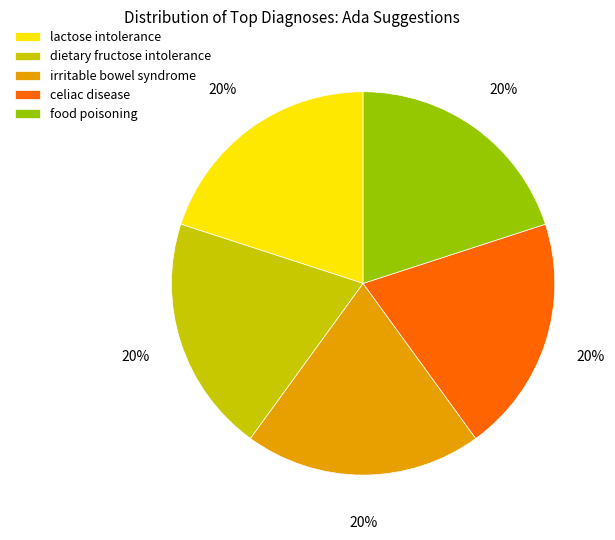

How many slices are in this pie chart?

5